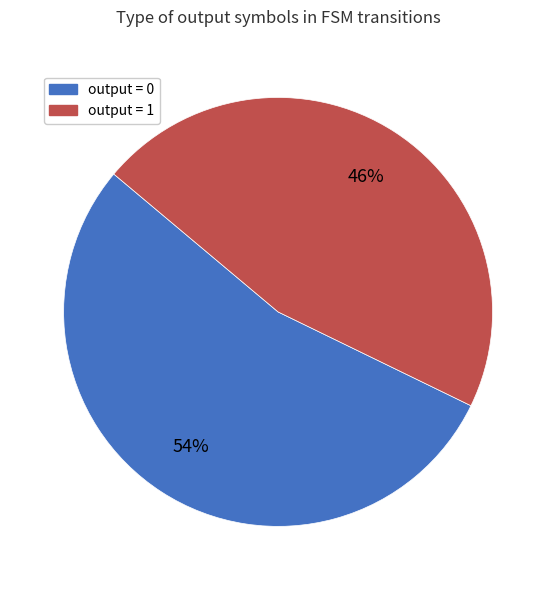

To the nearest percent, what is the difference between the largest and smallest slice percentages?

8%